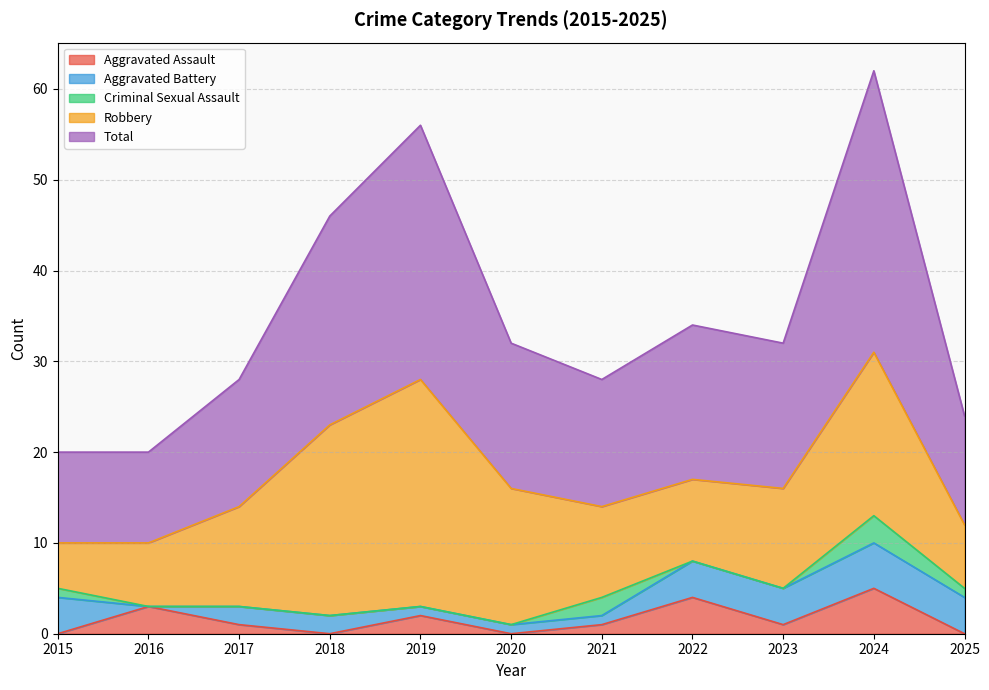

Reading left to right, transcribe all the data shown in this chart.

Aggravated Assault: 2015=0	2016=3	2017=1	2018=0	2019=2	2020=0	2021=1	2022=4	2023=1	2024=5	2025=0
Aggravated Battery: 2015=4	2016=0	2017=2	2018=2	2019=1	2020=1	2021=1	2022=4	2023=4	2024=5	2025=4
Criminal Sexual Assault: 2015=1	2016=0	2017=0	2018=0	2019=0	2020=0	2021=2	2022=0	2023=0	2024=3	2025=1
Robbery: 2015=5	2016=7	2017=11	2018=21	2019=25	2020=15	2021=10	2022=9	2023=11	2024=18	2025=7
Total: 2015=10	2016=10	2017=14	2018=23	2019=28	2020=16	2021=14	2022=17	2023=16	2024=31	2025=12